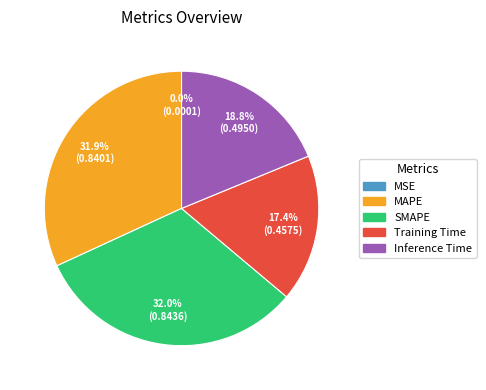

Does MAPE account for over 50% of the chart?

No